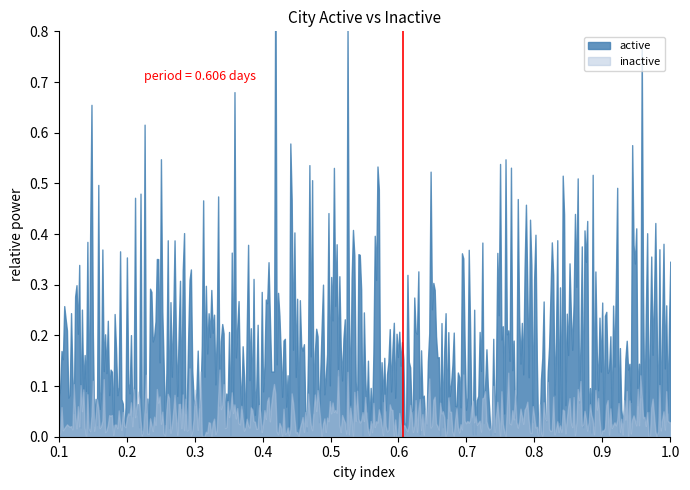

Which series has the widest spread of values?

active